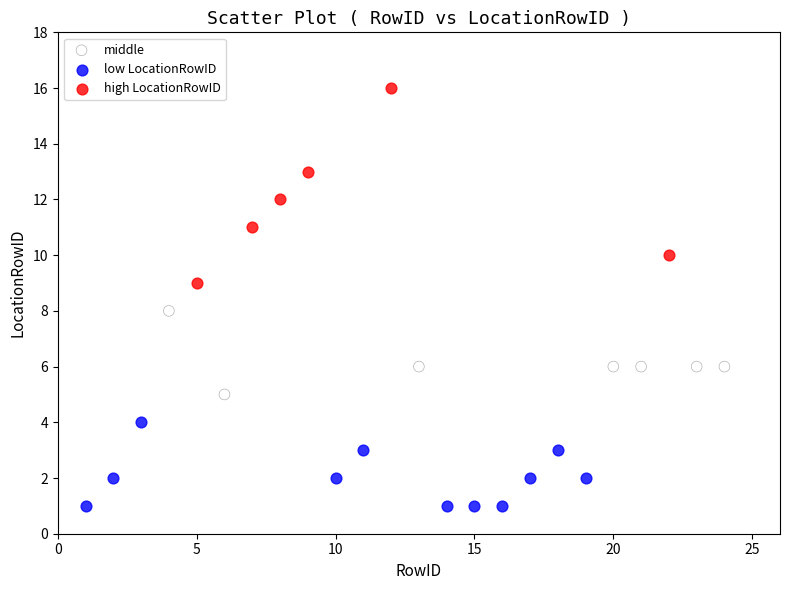

Which series has the widest spread of Y values?

high LocationRowID